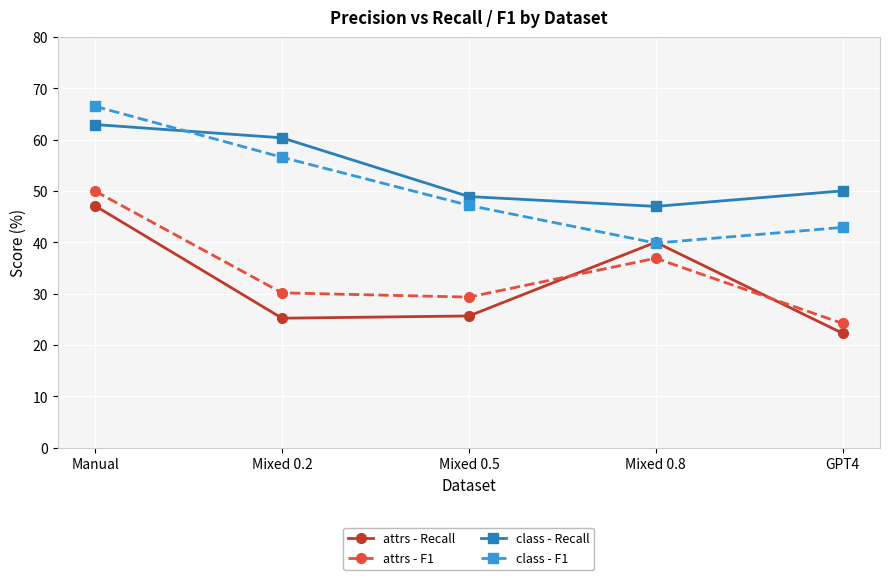

True or false: attrs - F1 and class - F1 cross at least once.

False